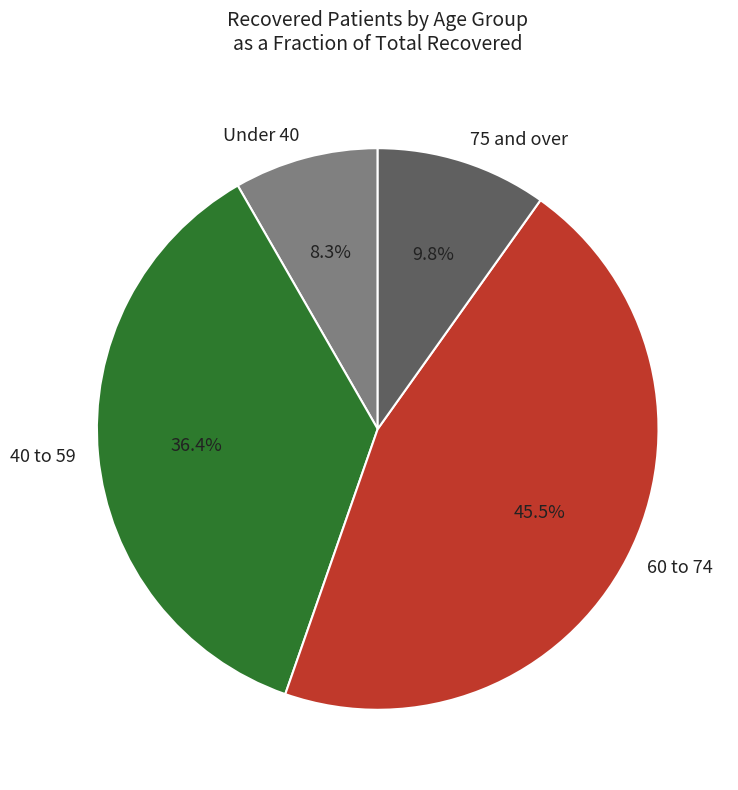

Rank the categories by value from lowest to highest.

Under 40, 75 and over, 40 to 59, 60 to 74